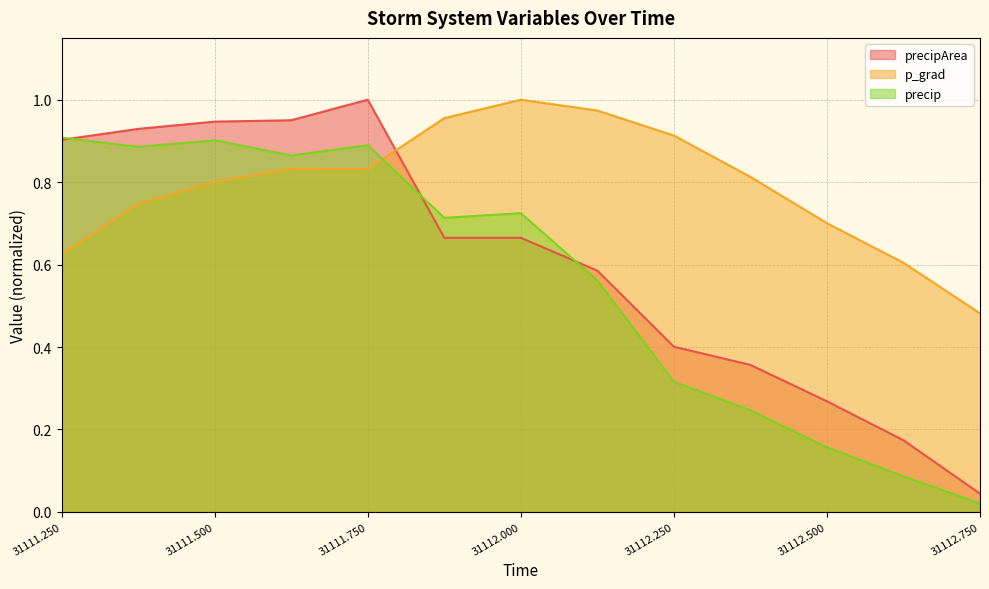

Reading left to right, transcribe all the data shown in this chart.

precip: 31111.25=0.9	31111.375=0.9	31111.5=0.9	31111.625=0.9	31111.75=0.9	31111.875=0.7	31112.0=0.7	31112.125=0.6	31112.25=0.3	31112.375=0.2	31112.5=0.2	31112.625=0.1	31112.75=0.0
precipArea: 31111.25=0.9	31111.375=0.9	31111.5=0.9	31111.625=1.0	31111.75=1.0	31111.875=0.7	31112.0=0.7	31112.125=0.6	31112.25=0.4	31112.375=0.4	31112.5=0.3	31112.625=0.2	31112.75=0.0
p_grad: 31111.25=0.6	31111.375=0.7	31111.5=0.8	31111.625=0.8	31111.75=0.8	31111.875=1.0	31112.0=1.0	31112.125=1.0	31112.25=0.9	31112.375=0.8	31112.5=0.7	31112.625=0.6	31112.75=0.5